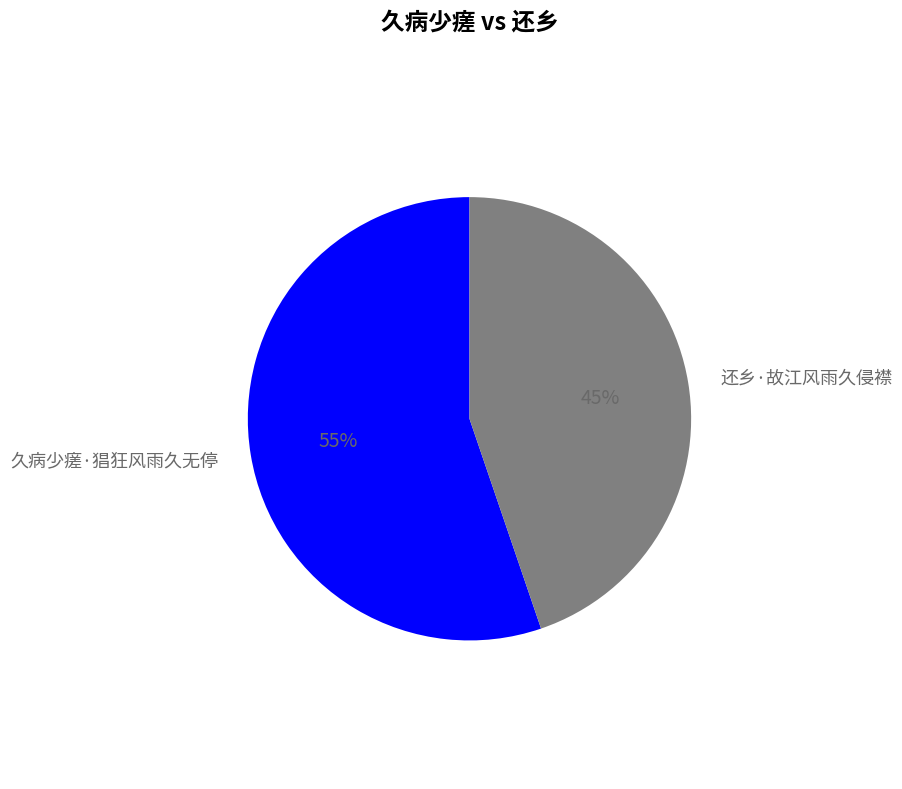

Does any single category account for the majority?

Yes